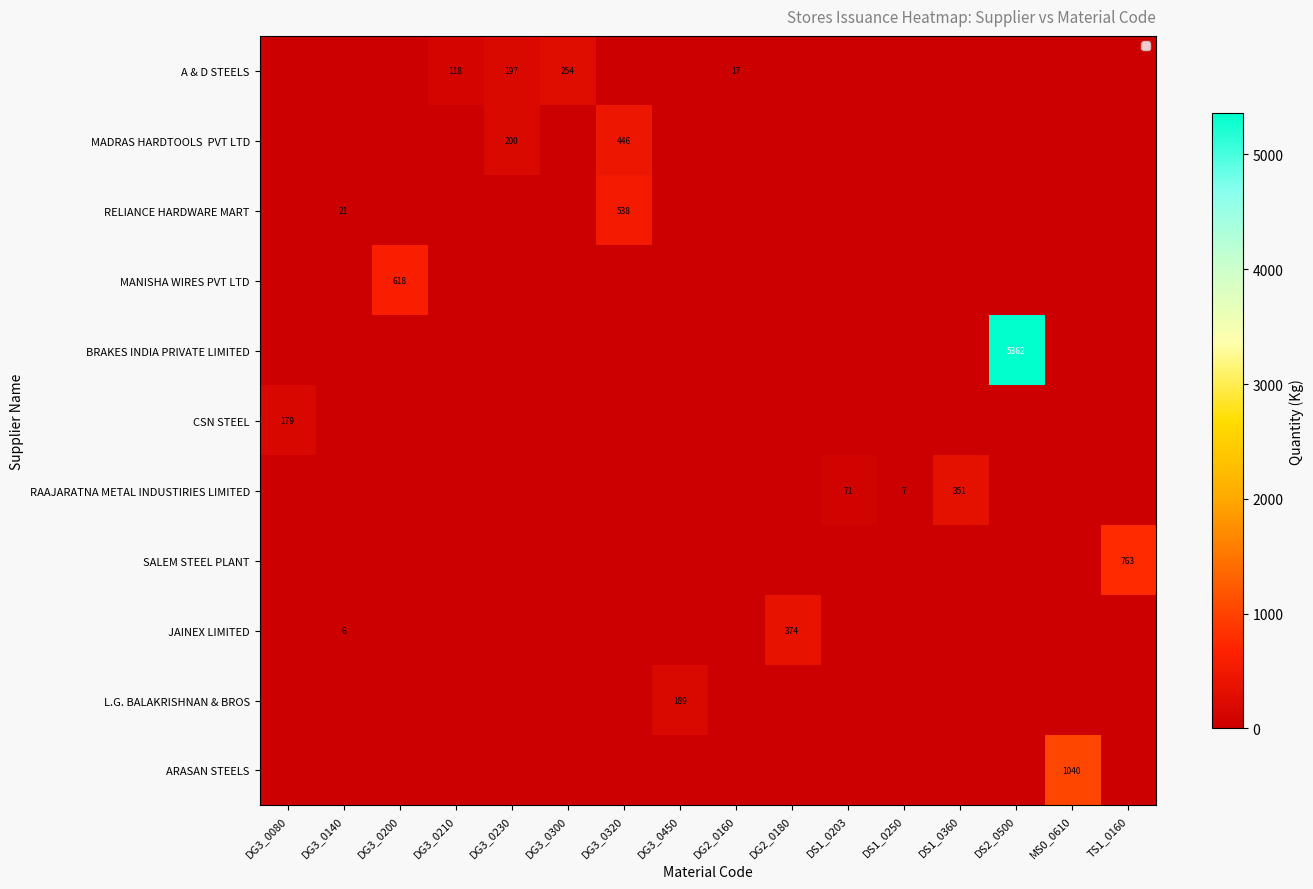

The SALEM STEEL PLANT series shows 0.0 at DS1_0203. True or false?

True